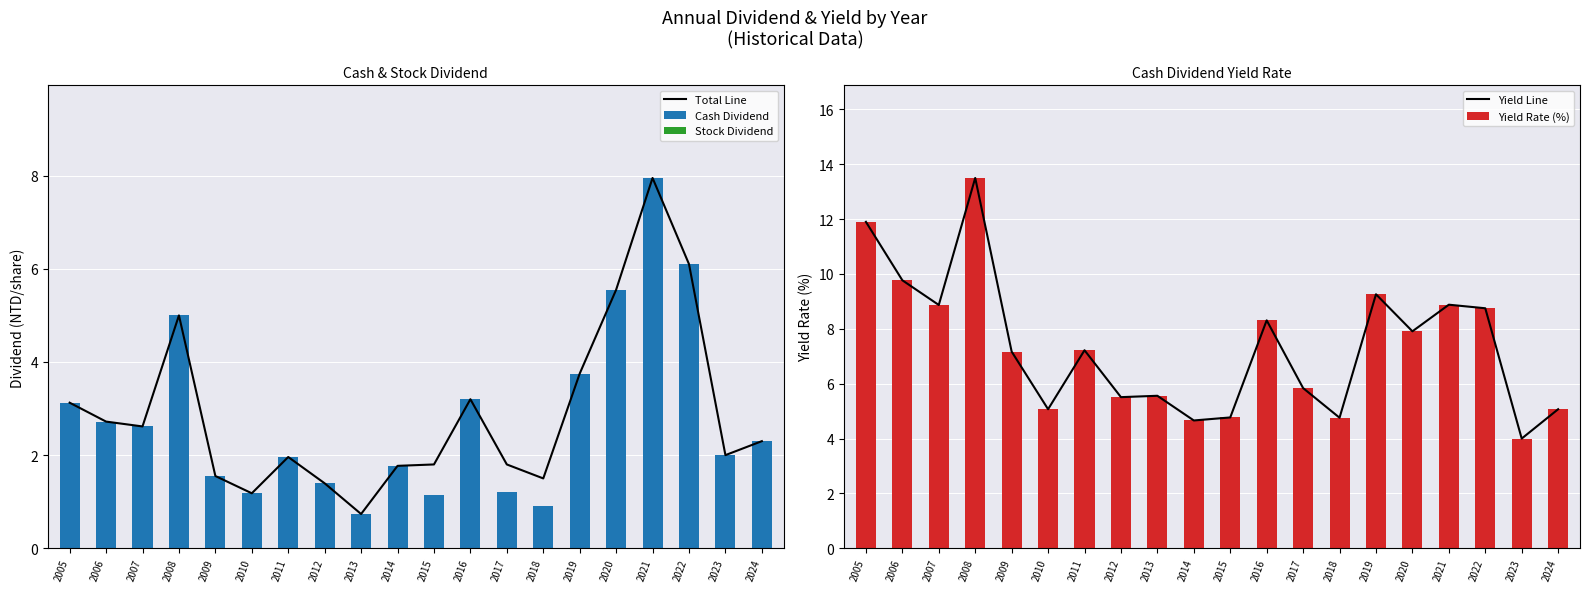

What is the value of the Yield Rate (%) bar at the 2nd from the left?

9.8